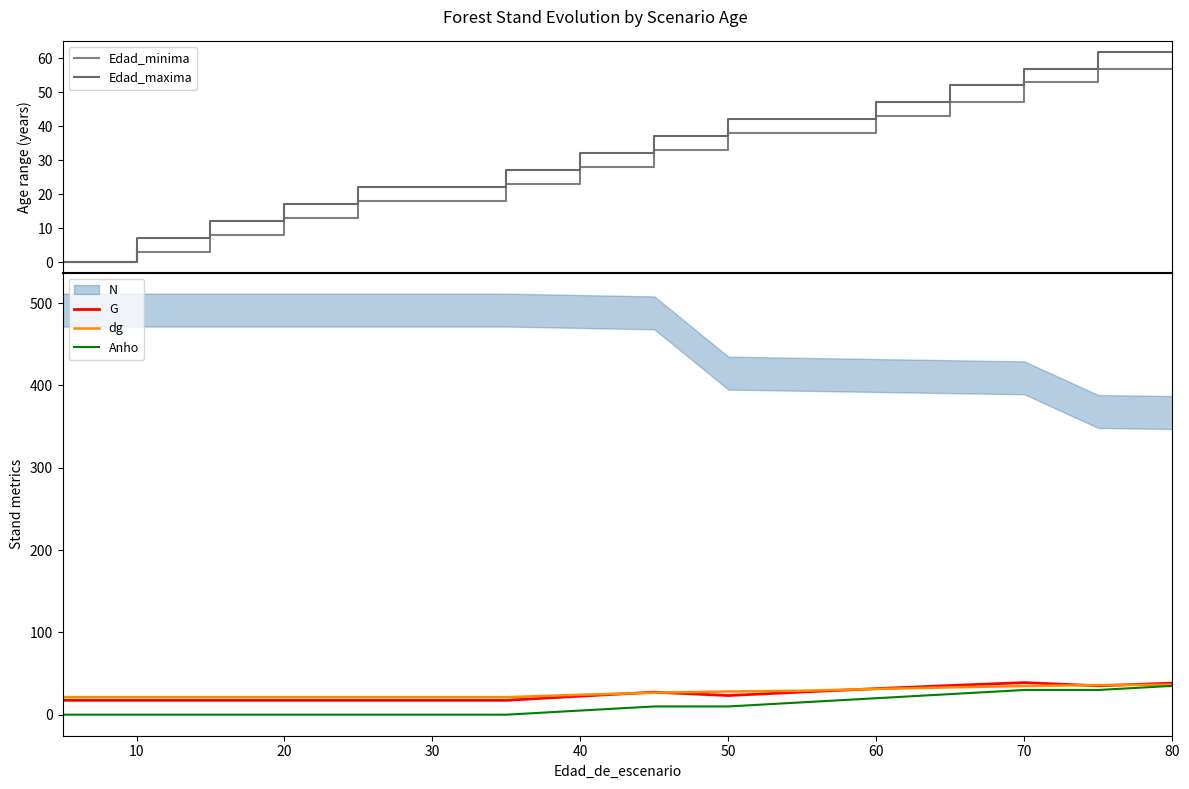

Is it true that dg equals 34.8 at 70?

True